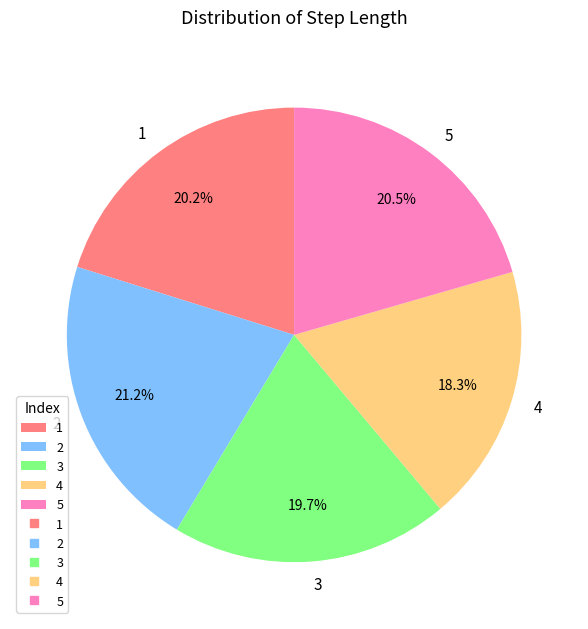

Which slice is the smallest?

4